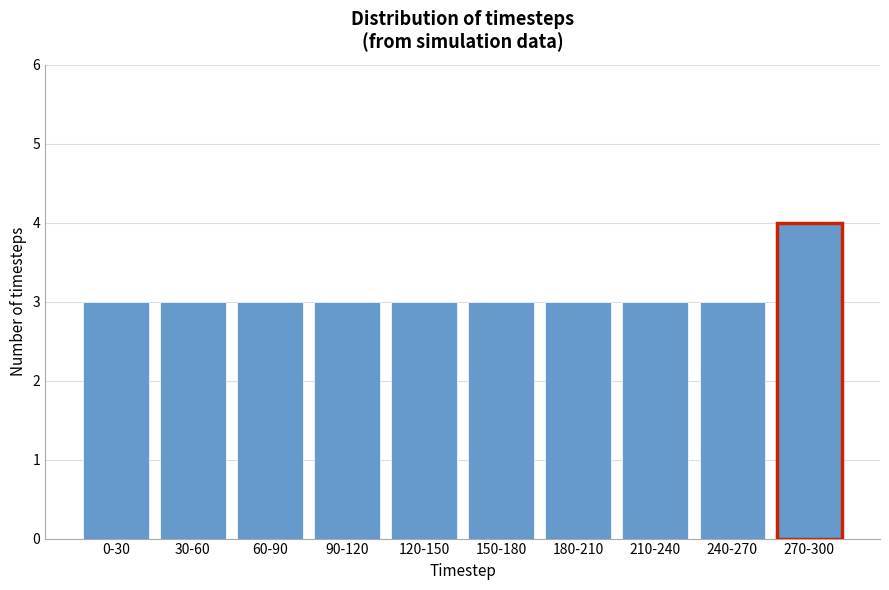

Reading left to right, list all the values displayed in this chart.

0-30=3	30-60=3	60-90=3	90-120=3	120-150=3	150-180=3	180-210=3	210-240=3	240-270=3	270-300=4